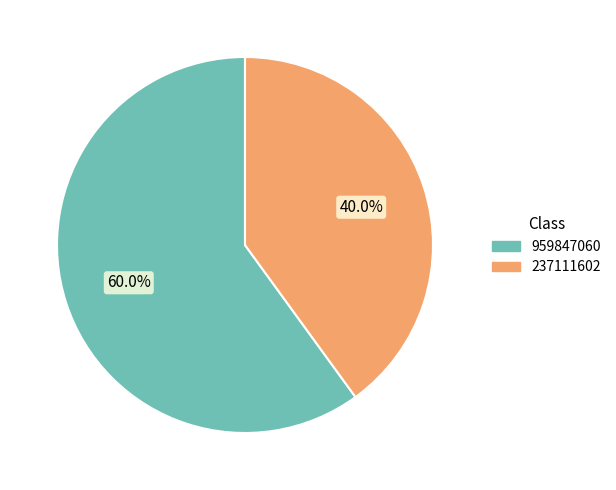

True or false: 959847060 accounts for 54% of the total.

False